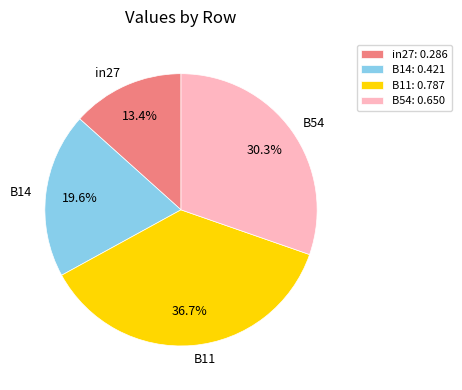

Is B54 the majority of the pie?

No